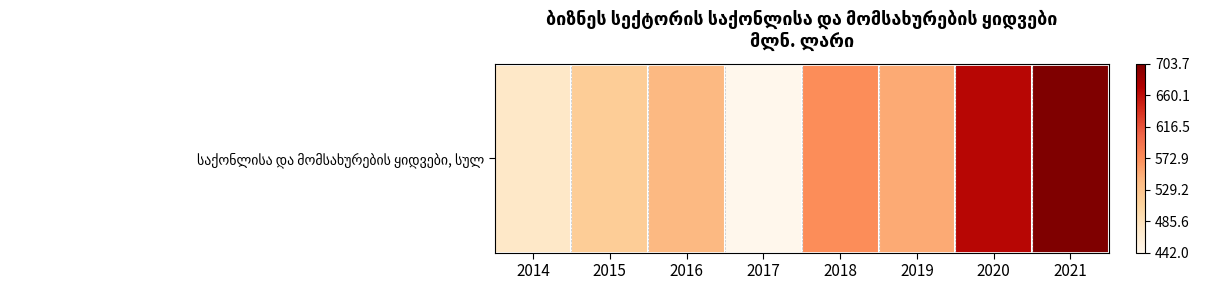

Rank the categories by value from lowest to highest.

2017, 2014, 2015, 2016, 2019, 2018, 2020, 2021